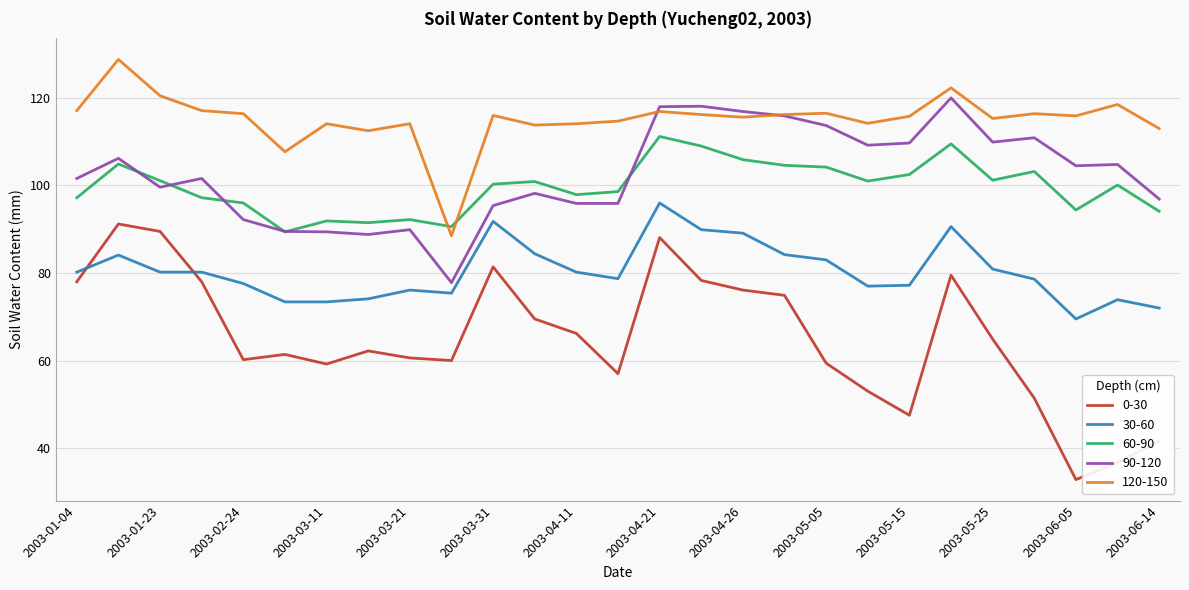

What is the lowest value of the 30-60 series?

69.5